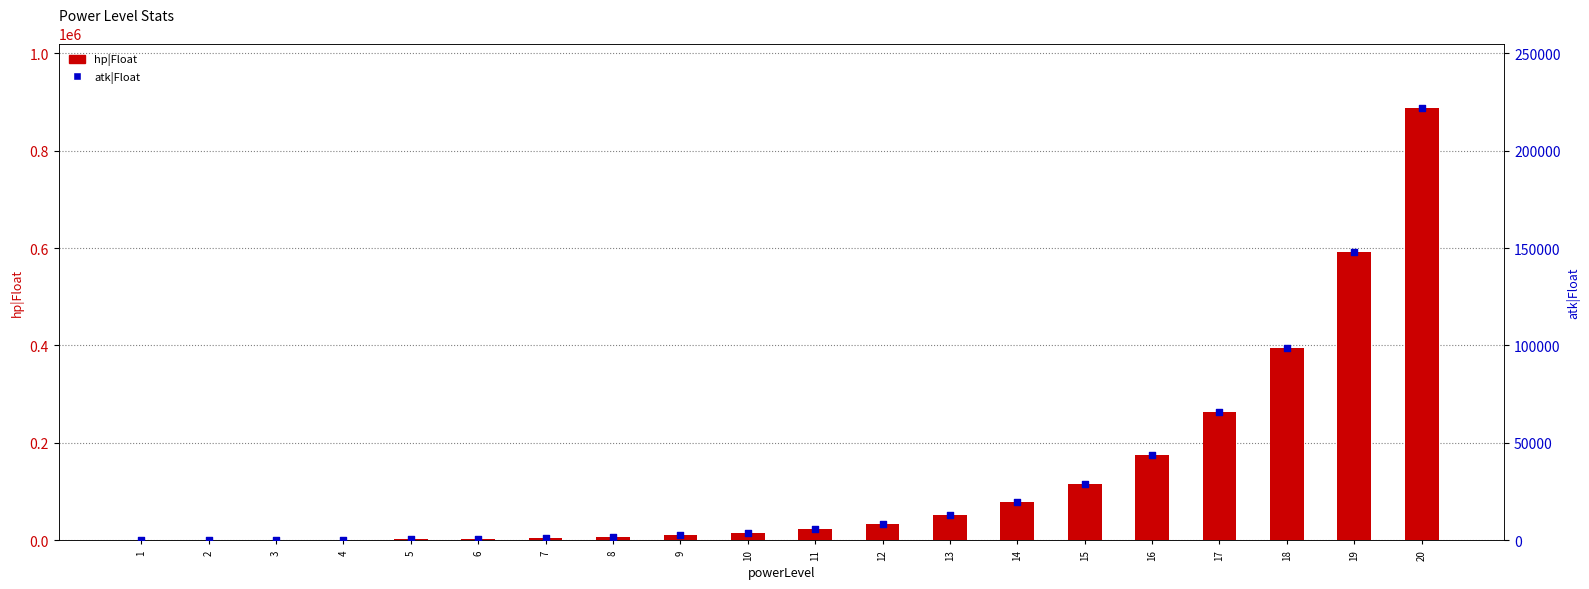

Which series has the largest total across all categories?

hp|Float